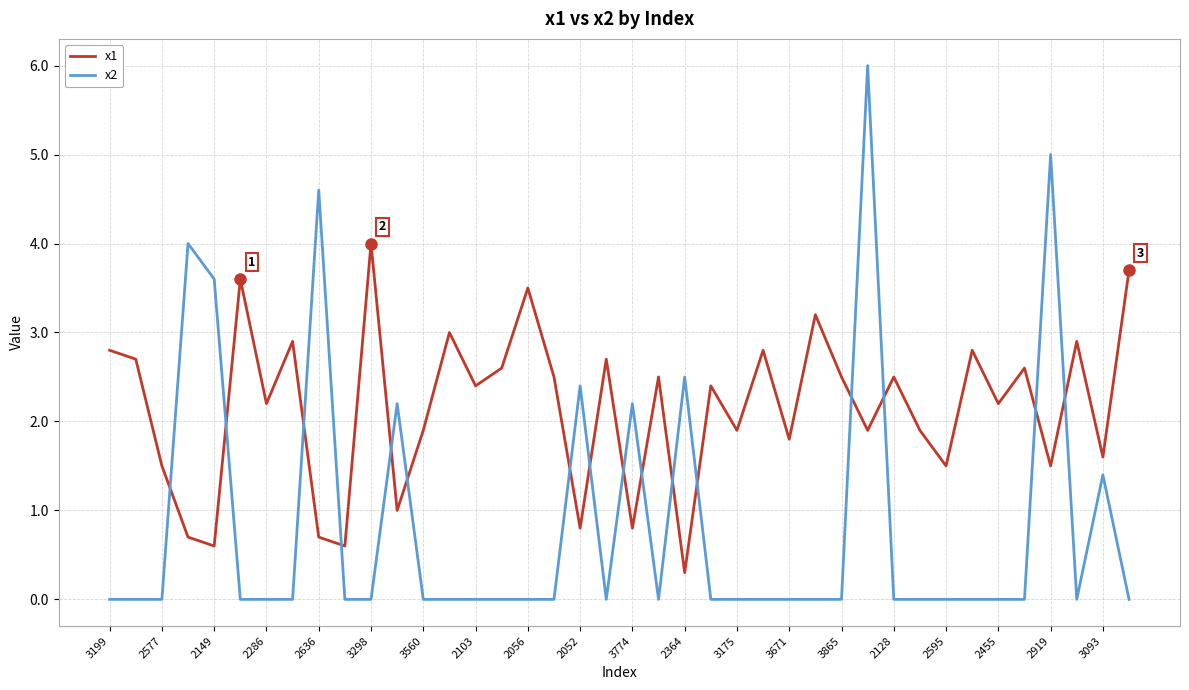

Which series ends up on top after the final intersection of x2 and x1?

x1